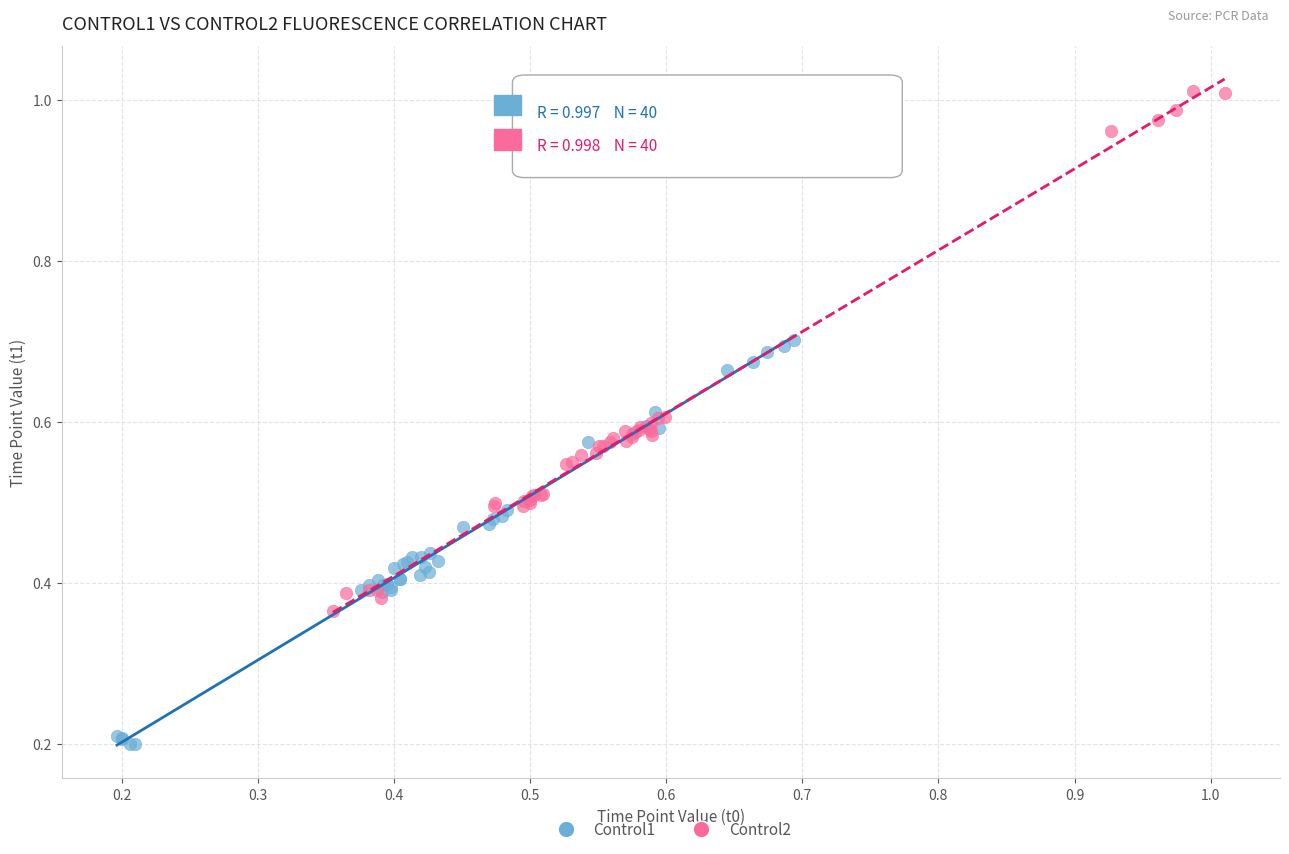

Which series contains the highest Y value?

Control2